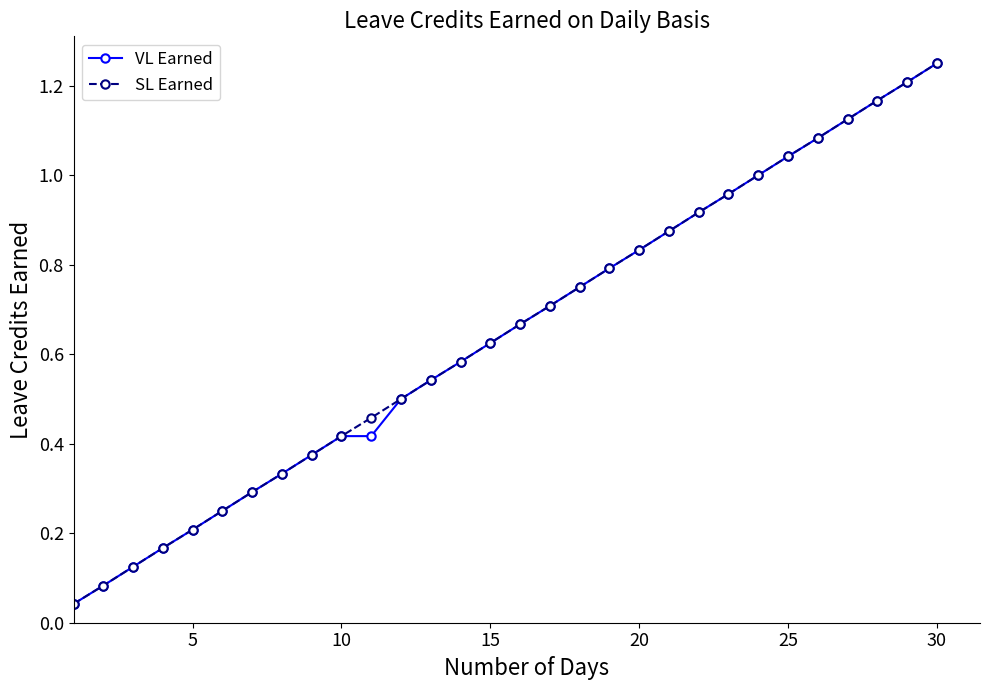

At how many categories does at least one series exceed 0?

30